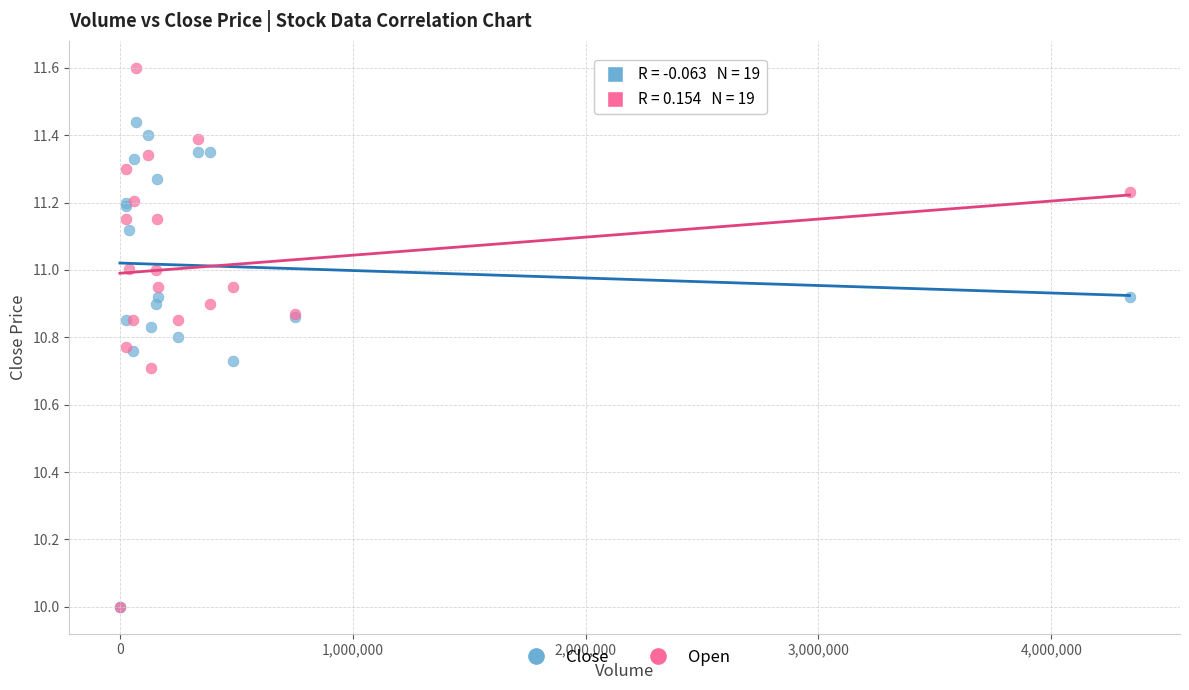

Which series reaches the maximum Y coordinate?

Open